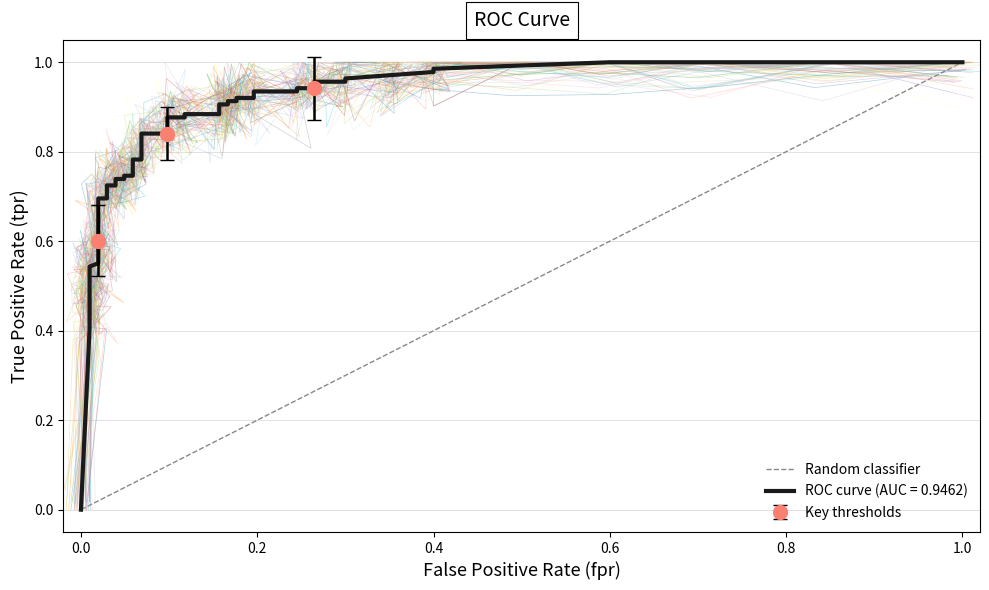

Is it true that the value at 0.0 is 1?

False